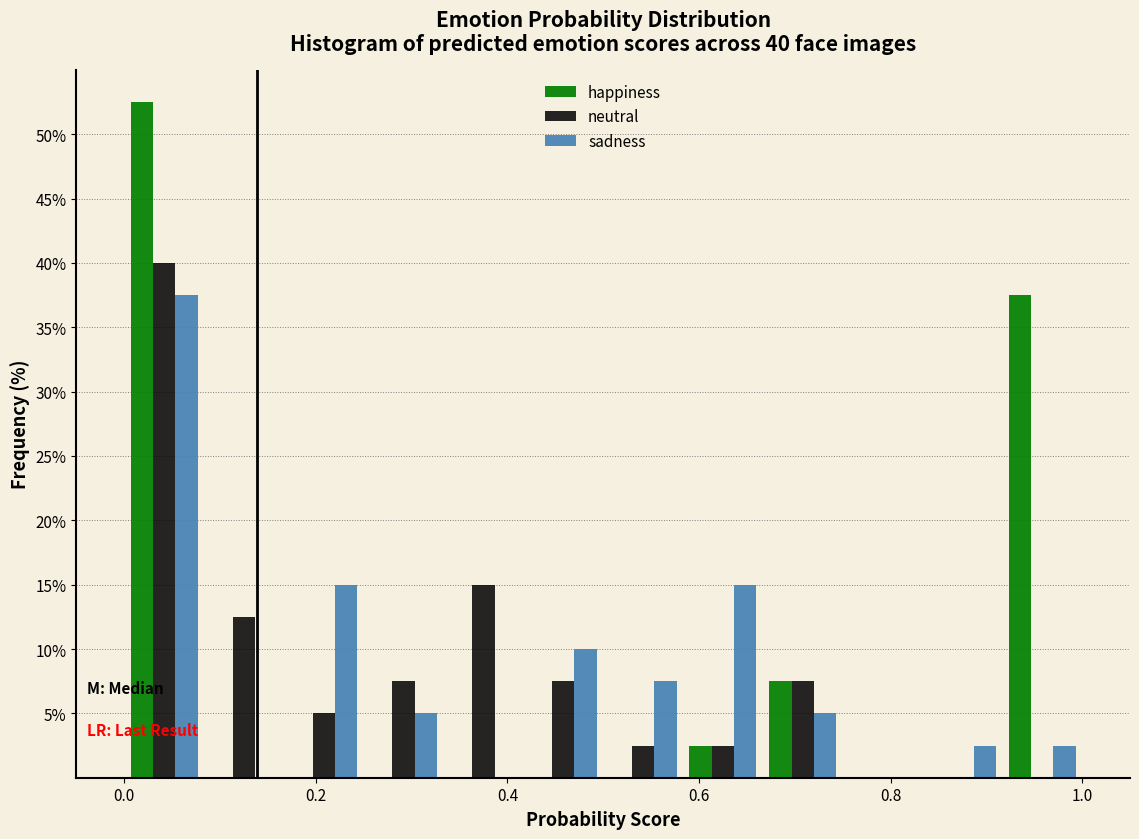

In the sadness series, which range on the x-axis has the tallest bar?

0.00 to 0.08